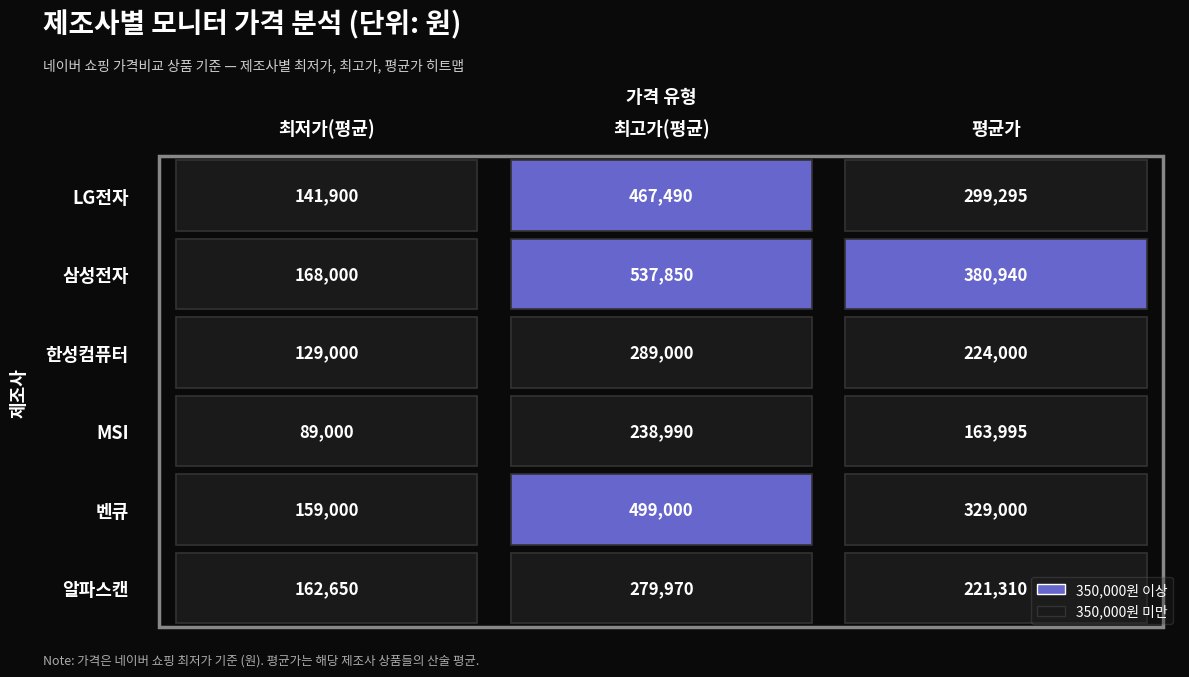

What is the minimum value for 벤큐?

159000